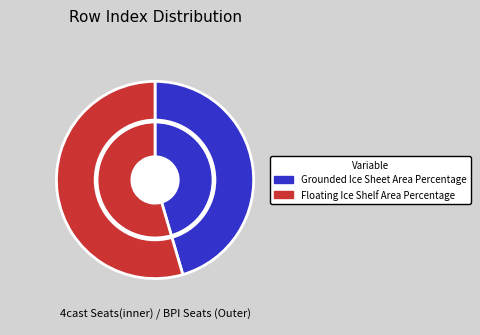

How many slices are in this pie chart?

2